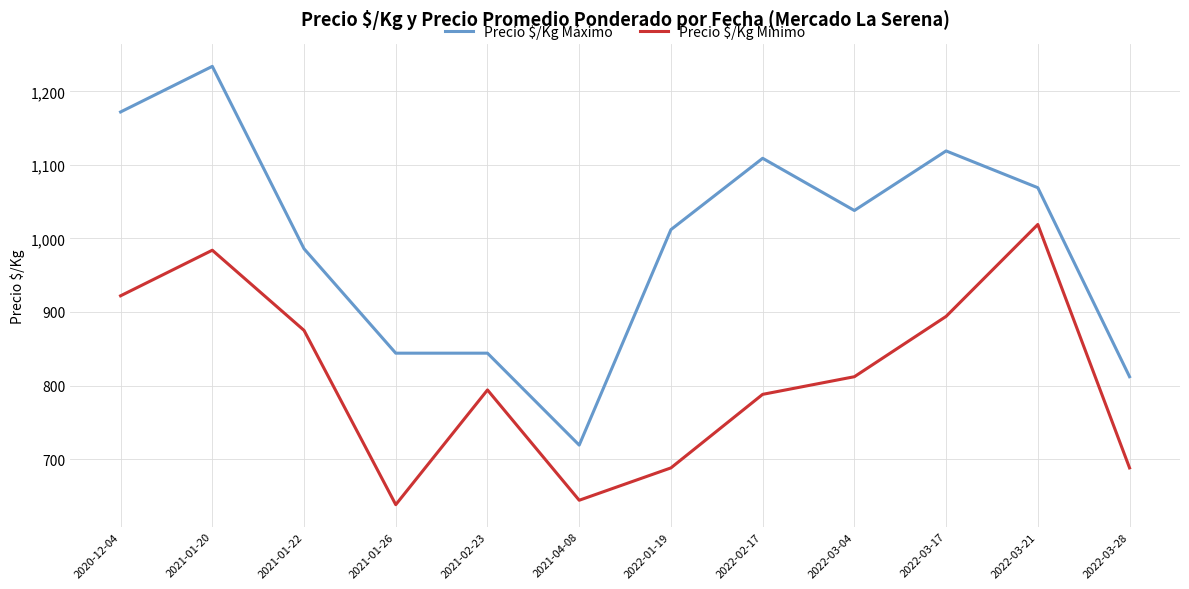

Which series has the widest spread of values?

Precio $/Kg Máximo